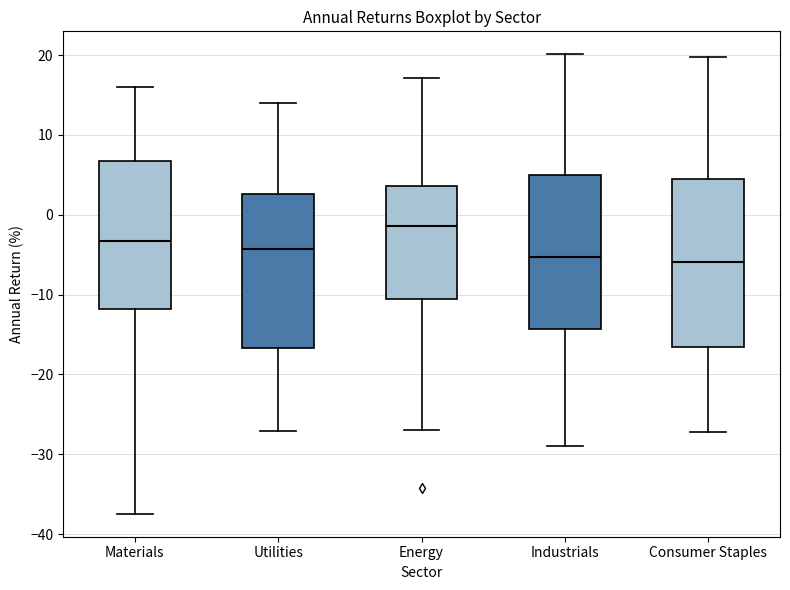

Reading left to right, read every box against the y-axis: the position of its median line, the range the box covers, and the ends of its whiskers. The values are not printed on the chart, so give them approximately, as read against the axis.

Materials: median -3, box -12 to 7, whiskers -37 to 16
Utilities: median -4, box -17 to 3, whiskers -27 to 14
Energy: median -1, box -11 to 4, whiskers -27 to 17
Industrials: median -5, box -14 to 5, whiskers -29 to 20
Consumer Staples: median -6, box -17 to 5, whiskers -27 to 20